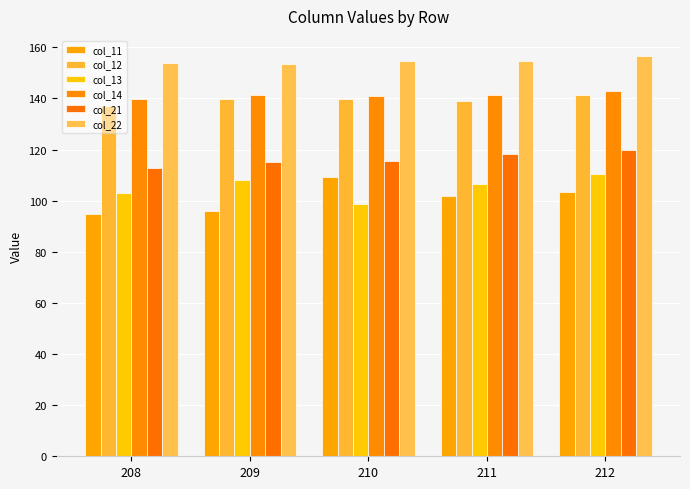

Reading left to right, what are all the values shown in this chart?

col_11: 208=94.7	209=95.9	210=109.1	211=101.8	212=103.4
col_12: 208=137.2	209=139.9	210=140.0	211=138.9	212=141.4
col_13: 208=103.1	209=108.0	210=98.9	211=106.4	212=110.3
col_14: 208=139.8	209=141.5	210=140.9	211=141.3	212=143.1
col_21: 208=112.6	209=115.3	210=115.5	211=118.2	212=119.8
col_22: 208=153.8	209=153.3	210=154.5	211=154.8	212=156.6